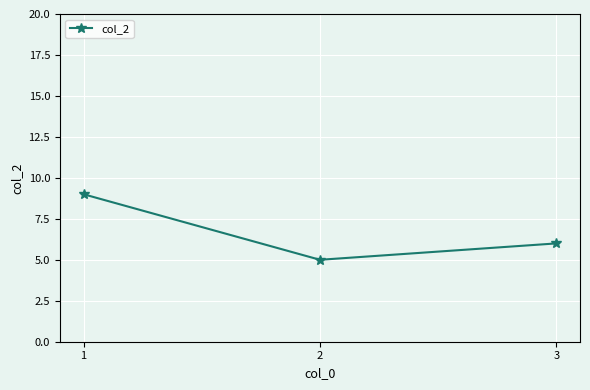

Does the chart have visible grid lines?

Yes